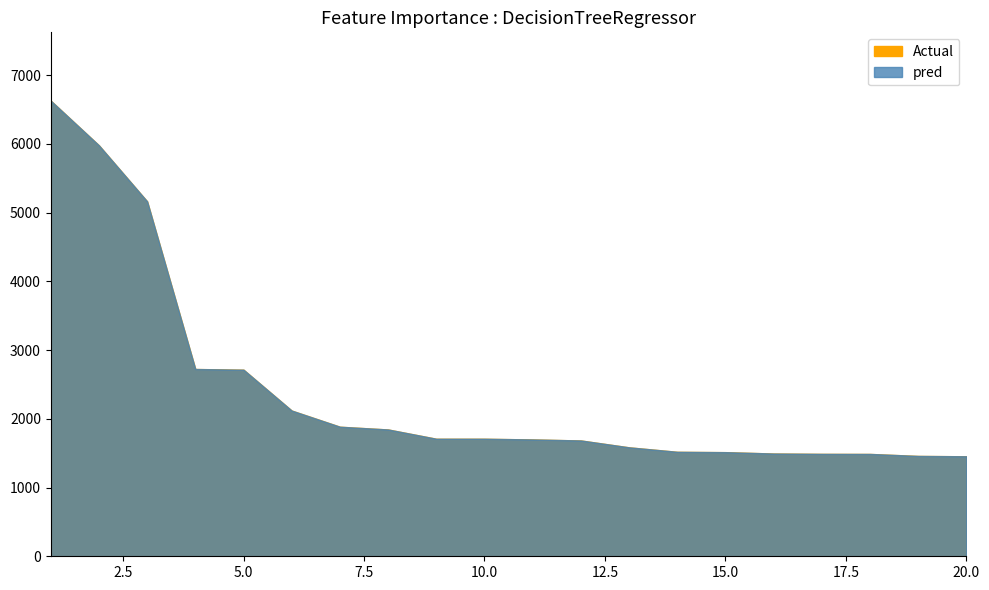

How many values in the Actual series exceed 1710?

8